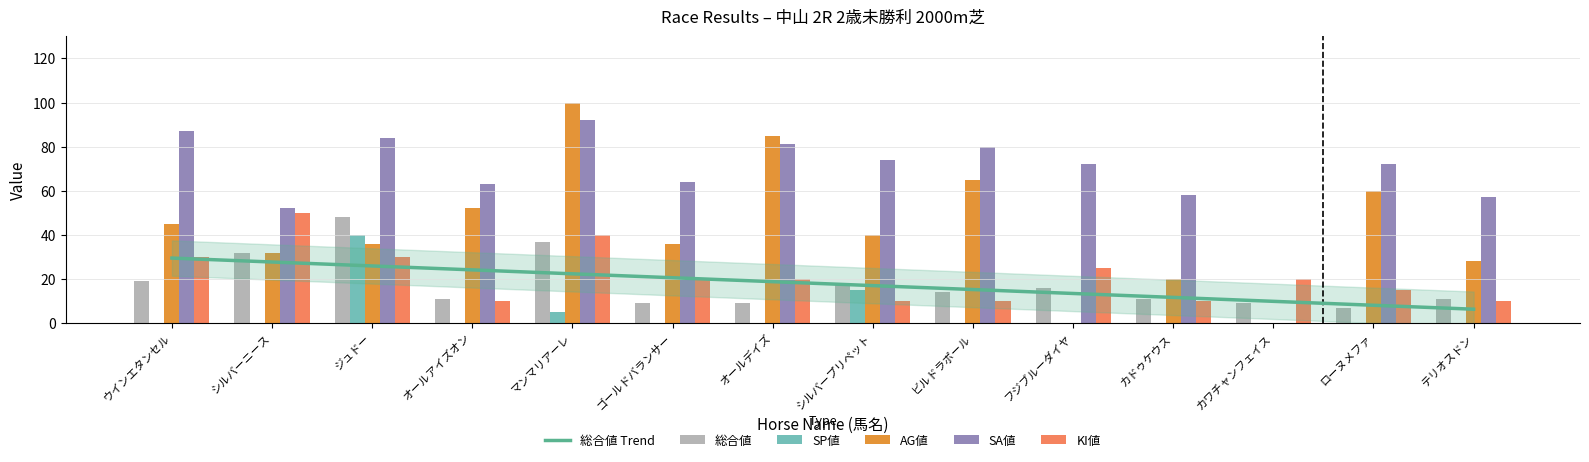

Reading left to right, transcribe all the data shown in this chart.

総合値 Trend: ウインエタンセル=29.5	シルバーニース=27.7	ジュドー=25.9	オールアイズオン=24.2	マンマリアーレ=22.4	ゴールドバランサー=20.6	オールデイズ=18.8	シルバープリペット=17.0	ビルドラポール=15.3	フジブルーダイヤ=13.5	カドゥケウス=11.7	カワチャンフェイス=9.9	ローヌメファ=8.1	テリオスドン=6.3
総合値: ウインエタンセル=19.0	シルバーニース=32.0	ジュドー=48.0	オールアイズオン=11.0	マンマリアーレ=37.0	ゴールドバランサー=9.0	オールデイズ=9.0	シルバープリペット=18.0	ビルドラポール=14.0	フジブルーダイヤ=16.0	カドゥケウス=11.0	カワチャンフェイス=9.0	ローヌメファ=7.0	テリオスドン=11.0
SP値: ウインエタンセル=0.0	シルバーニース=0.0	ジュドー=40.0	オールアイズオン=0.0	マンマリアーレ=5.0	ゴールドバランサー=0.0	オールデイズ=0.0	シルバープリペット=15.0	ビルドラポール=0.0	フジブルーダイヤ=0.0	カドゥケウス=0.0	カワチャンフェイス=0.0	ローヌメファ=0.0	テリオスドン=0.0
AG値: ウインエタンセル=45.0	シルバーニース=32.0	ジュドー=36.0	オールアイズオン=52.0	マンマリアーレ=100.0	ゴールドバランサー=36.0	オールデイズ=85.0	シルバープリペット=40.0	ビルドラポール=65.0	フジブルーダイヤ=0.0	カドゥケウス=20.0	カワチャンフェイス=0.0	ローヌメファ=60.0	テリオスドン=28.0
SA値: ウインエタンセル=87.0	シルバーニース=52.0	ジュドー=84.0	オールアイズオン=63.0	マンマリアーレ=92.0	ゴールドバランサー=64.0	オールデイズ=81.0	シルバープリペット=74.0	ビルドラポール=80.0	フジブルーダイヤ=72.0	カドゥケウス=58.0	カワチャンフェイス=0.0	ローヌメファ=72.0	テリオスドン=57.0
KI値: ウインエタンセル=30.0	シルバーニース=50.0	ジュドー=30.0	オールアイズオン=10.0	マンマリアーレ=40.0	ゴールドバランサー=20.0	オールデイズ=20.0	シルバープリペット=10.0	ビルドラポール=10.0	フジブルーダイヤ=25.0	カドゥケウス=10.0	カワチャンフェイス=20.0	ローヌメファ=15.0	テリオスドン=10.0